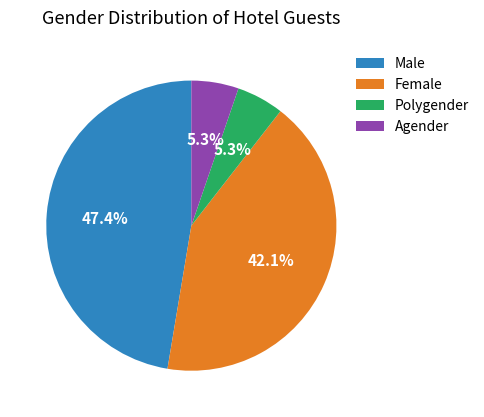

Is the sum of Female and Male greater than half?

Yes